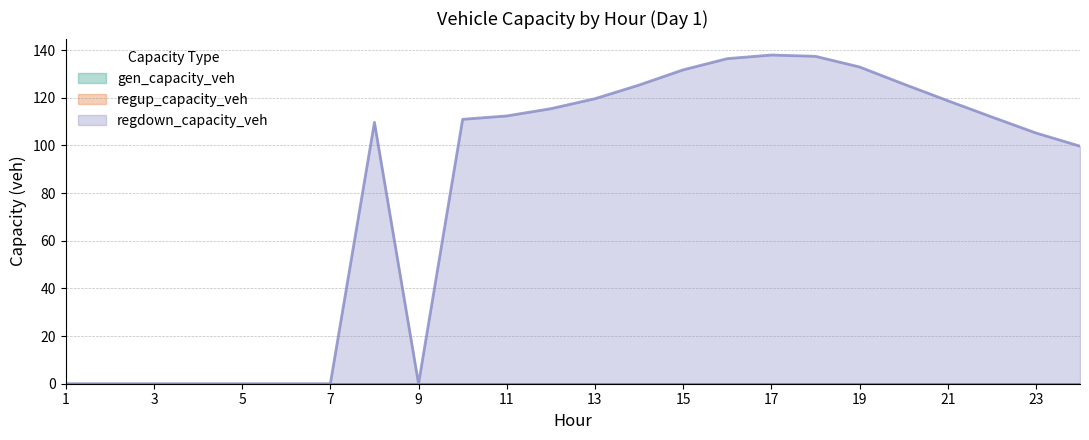

What are all the series names shown in the legend?

gen_capacity_veh, regup_capacity_veh, regdown_capacity_veh